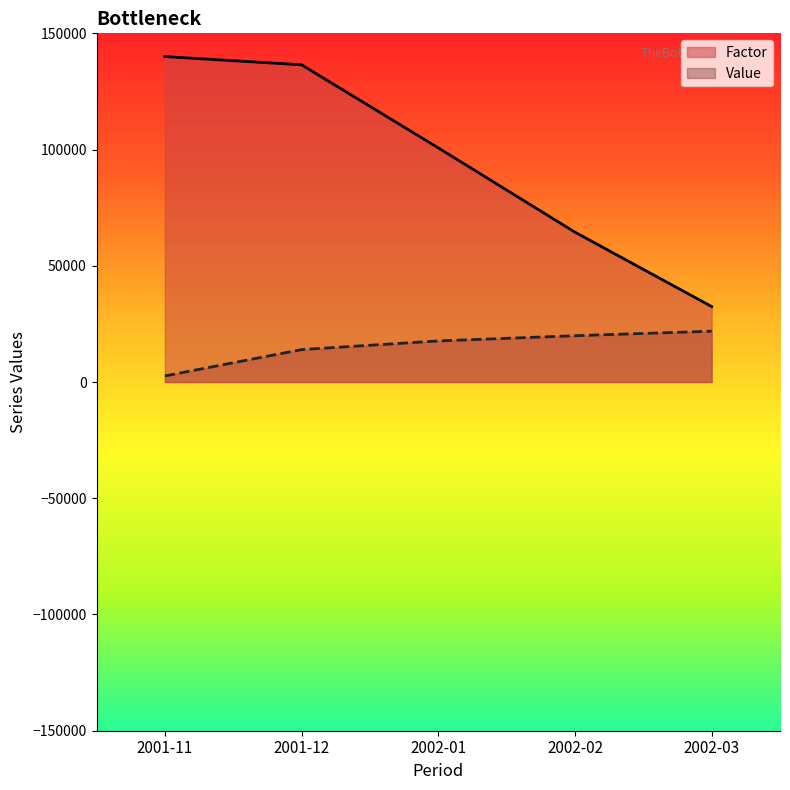

At which category does Value reach its first local valley?

2001-11